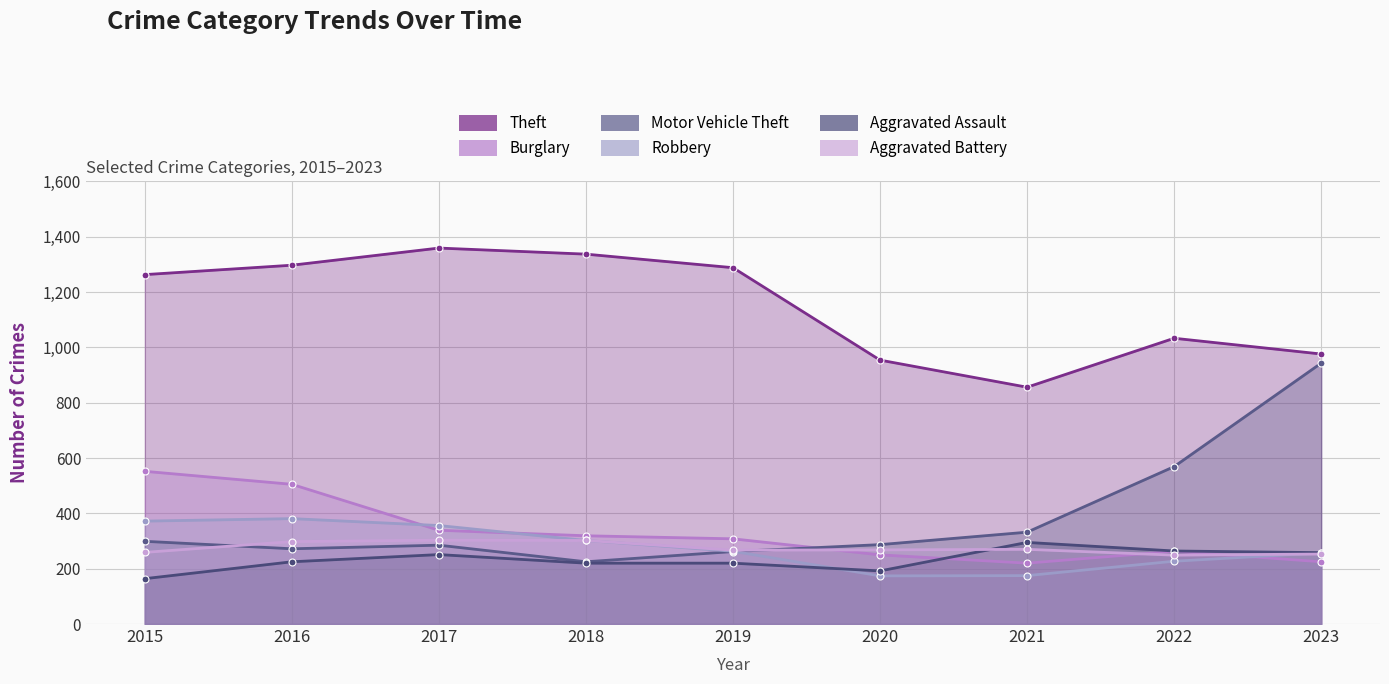

Where do Aggravated Battery and Burglary first cross each other?

2019 and 2020